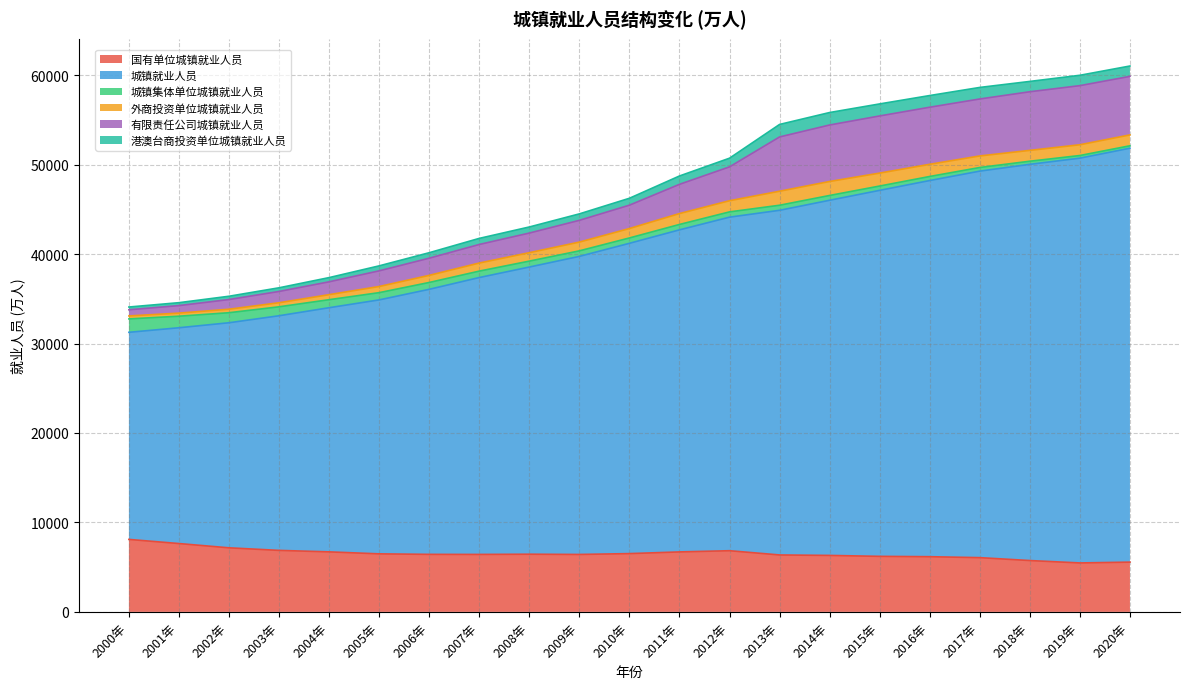

How many lines are shown in the chart?

6